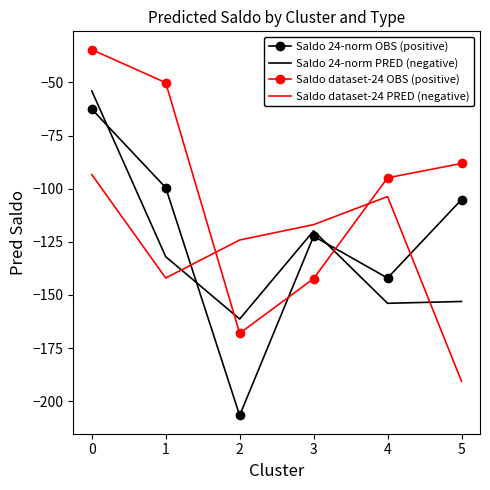

How many distinct data groups are displayed?

4